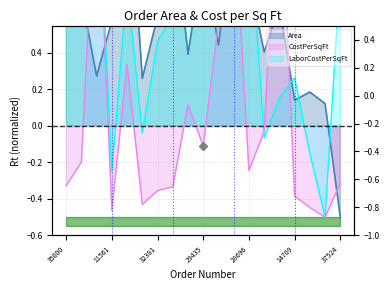

After their last crossing, which series has the higher values: CostPerSquareFoot or LaborCostPerSquareFoot?

LaborCostPerSquareFoot